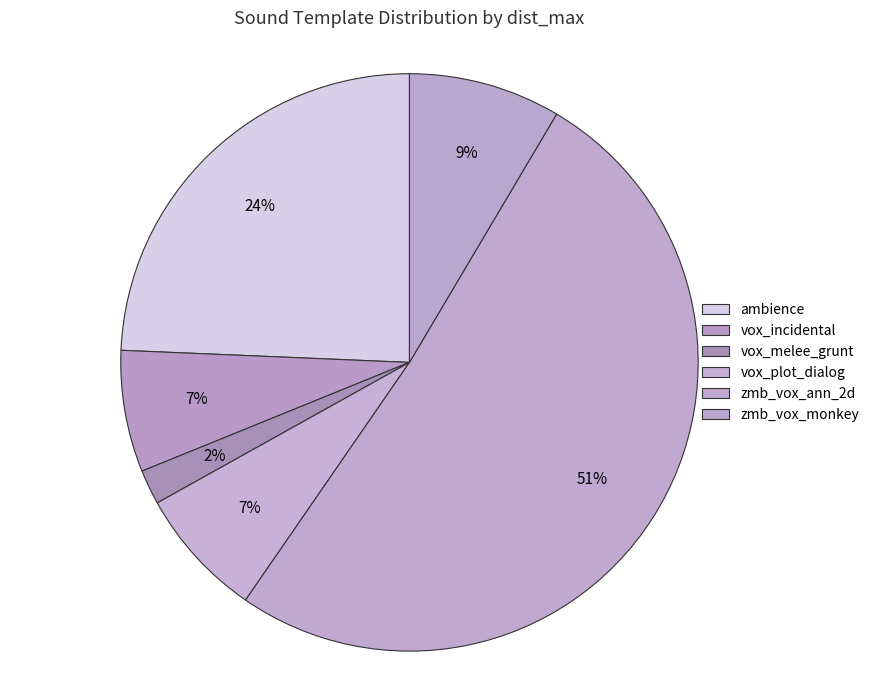

What is the smallest slice in the pie chart?

vox_melee_grunt